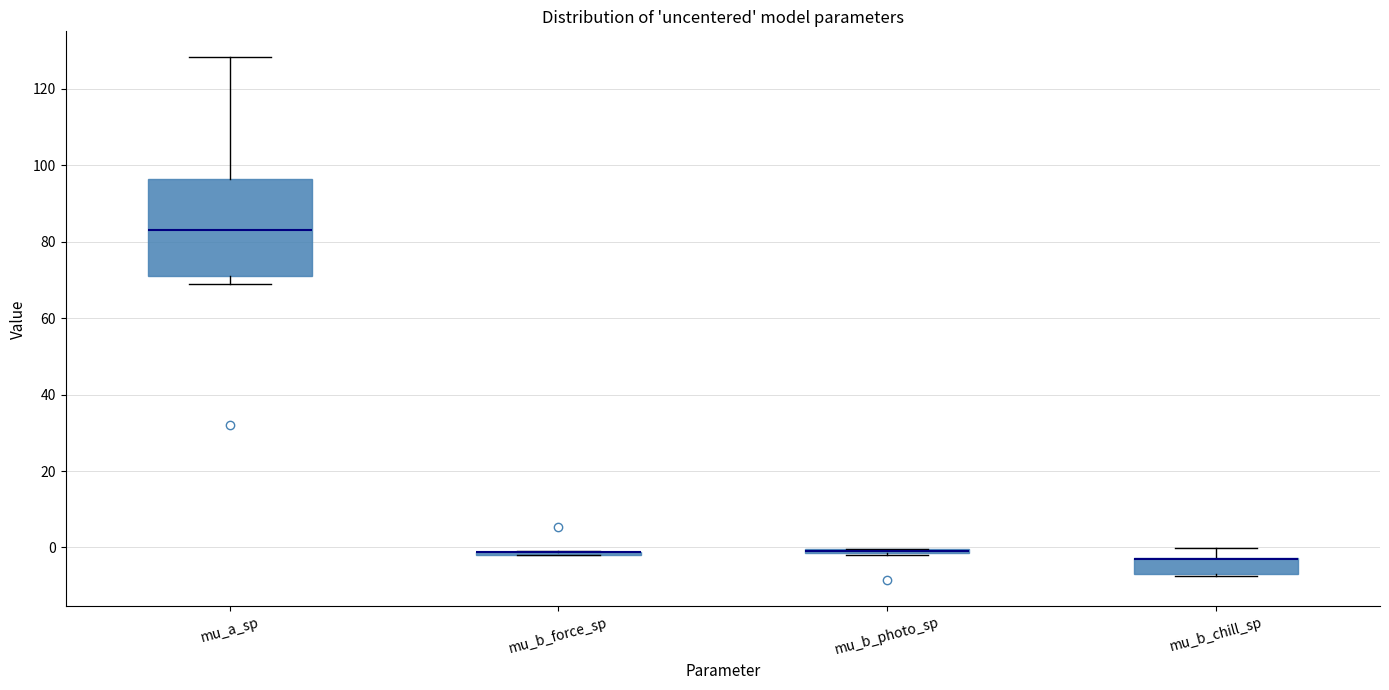

Where is the upper edge of the box for mu_b_photo_sp on the y-axis? The values are not printed on the chart, so give them approximately, as read against the axis.

0